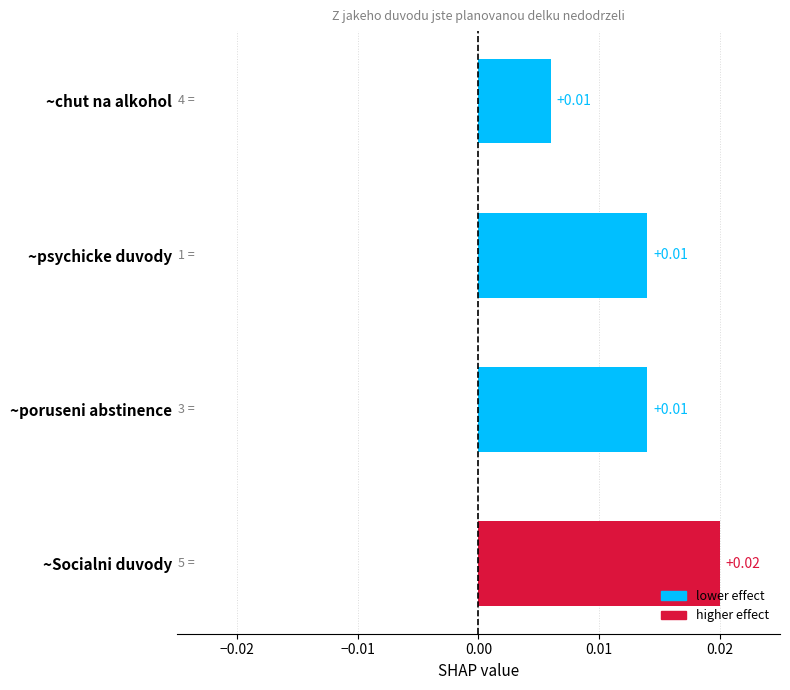

Which has a higher value, ~poruseni abstinence or ~Socialni duvody?

~Socialni duvody